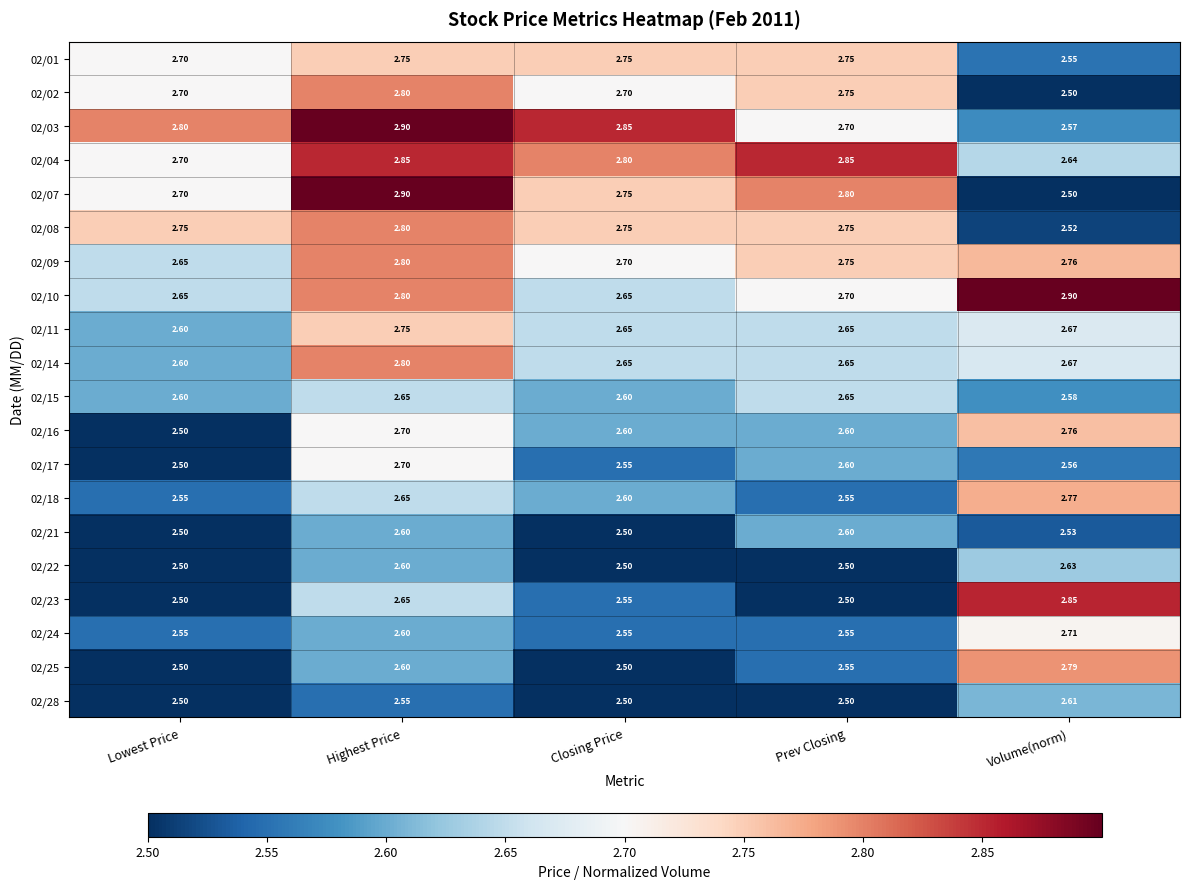

Is the value of 02/16 at Highest Price greater than the value of 02/17 at Closing Price?

Yes